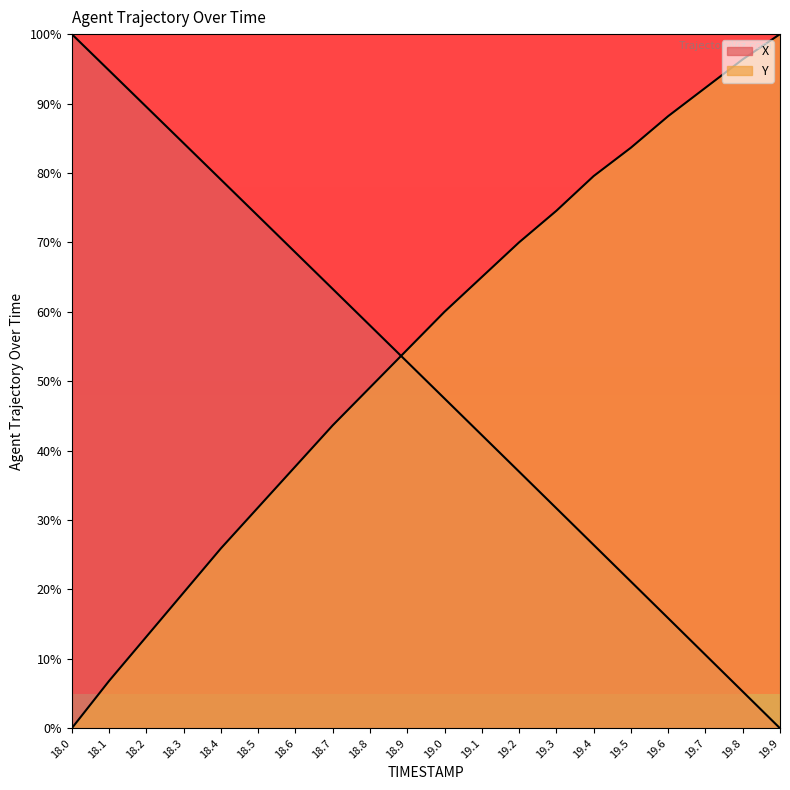

True or false: Y has a value of 133.1 at 19.3.

False